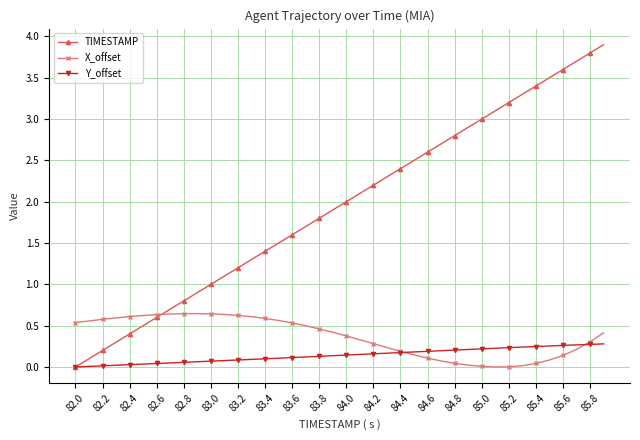

What is the value of the TIMESTAMP point at the 15th from the left?

1.4